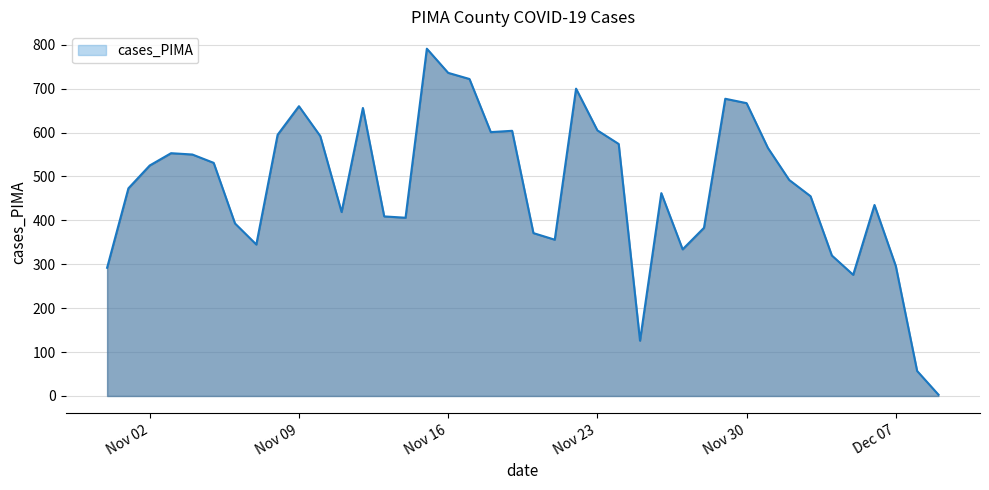

What is the difference between the maximum and minimum values?

788